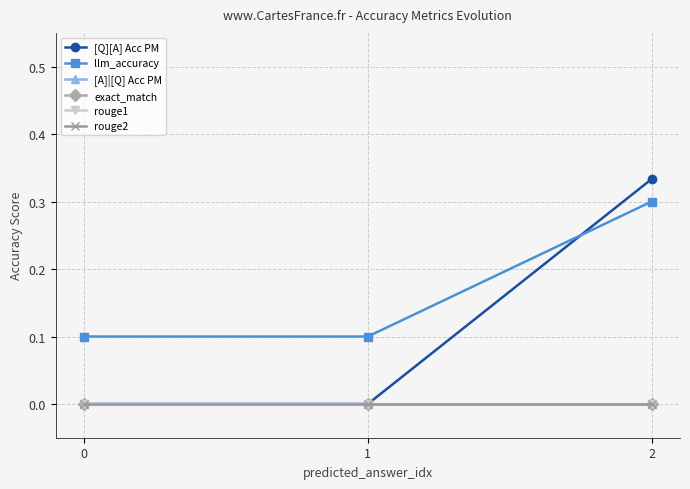

Reading right to left, transcribe all the data shown in this chart.

[Q][A] Acc PM: 2=0.3	1=0.0	0=0.0
llm_accuracy: 2=0.3	1=0.1	0=0.1
[A]|[Q] Acc PM: 2=0.0	1=0.0	0=0.0
exact_match: 2=0.0	1=0.0	0=0.0
rouge1: 2=0.0	1=0.0	0=0.0
rouge2: 2=0.0	1=0.0	0=0.0